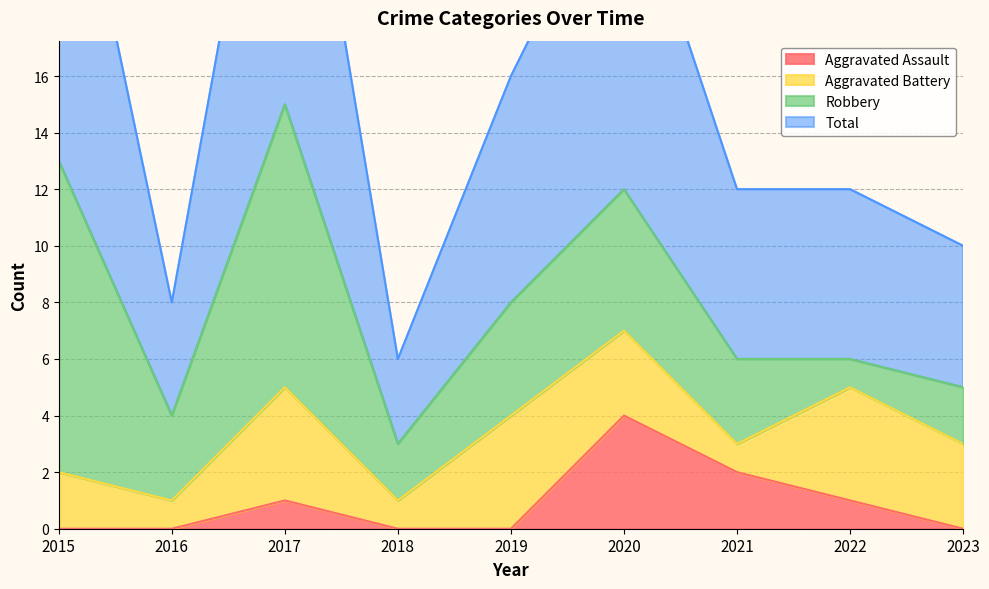

At which category does Total reach its first local valley?

2016